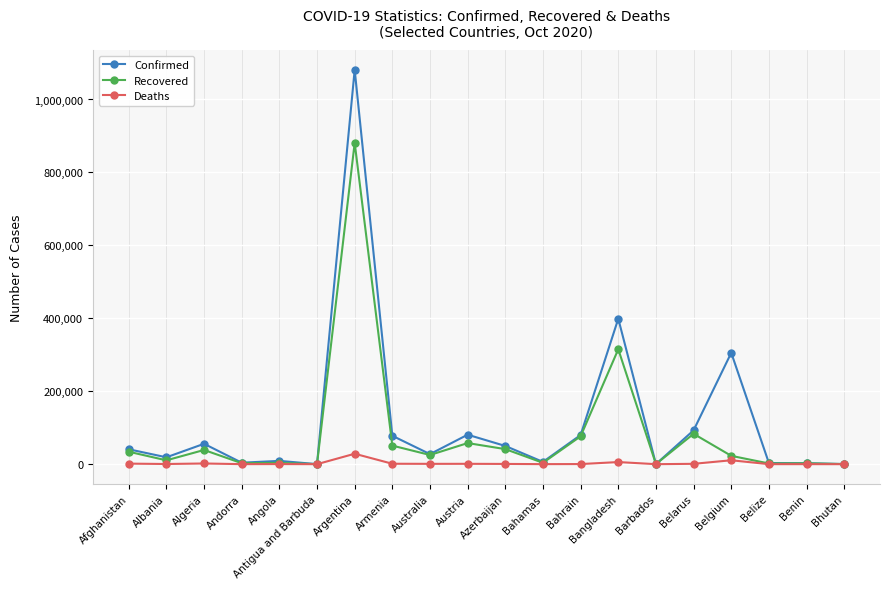

How many series are shown in this chart?

3